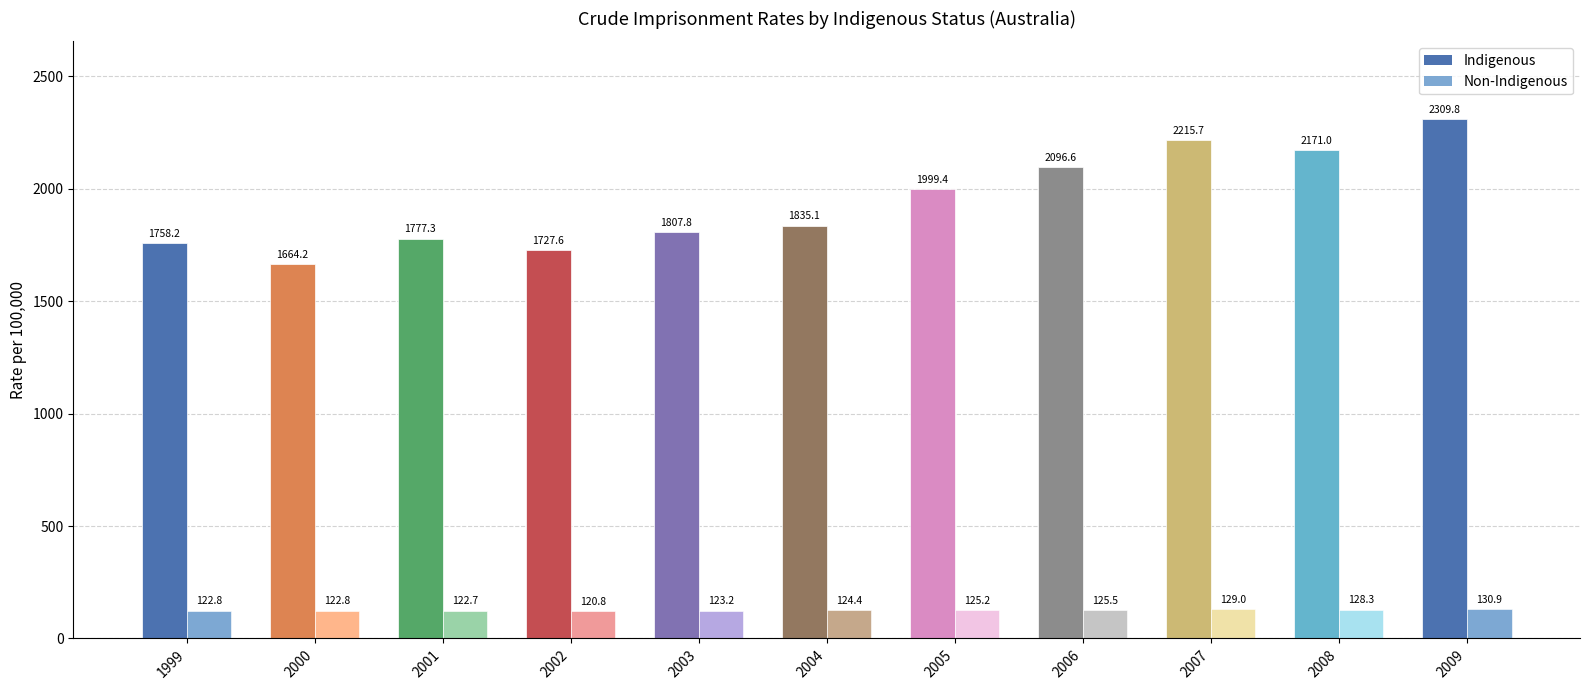

The value of Indigenous at 2006 is 3580.1. True or false?

False